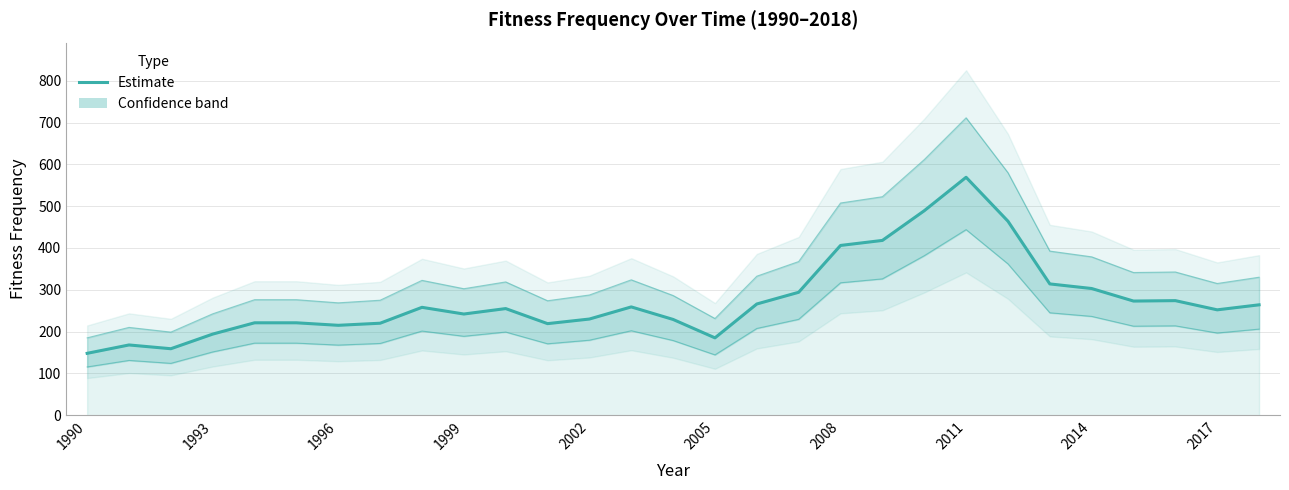

What is the difference between the maximum and minimum values?

421